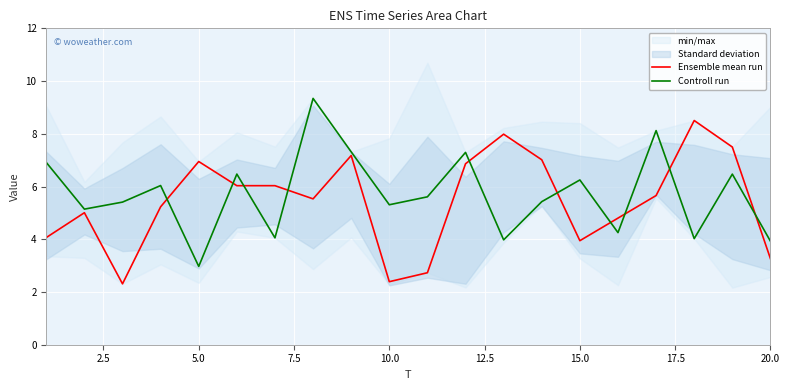

Reading right to left, extract all data points from this chart.

Ensemble mean run: 3.3	7.5	8.5	5.7	4.8	3.9	7.0	8.0	6.9	2.7	2.4	7.2	5.5	6.0	6.0	6.9	5.2	2.3	5.0	4.1
Controll run: 3.9	6.5	4.0	8.1	4.3	6.2	5.4	4.0	7.3	5.6	5.3	7.3	9.3	4.1	6.5	3.0	6.0	5.4	5.1	6.9